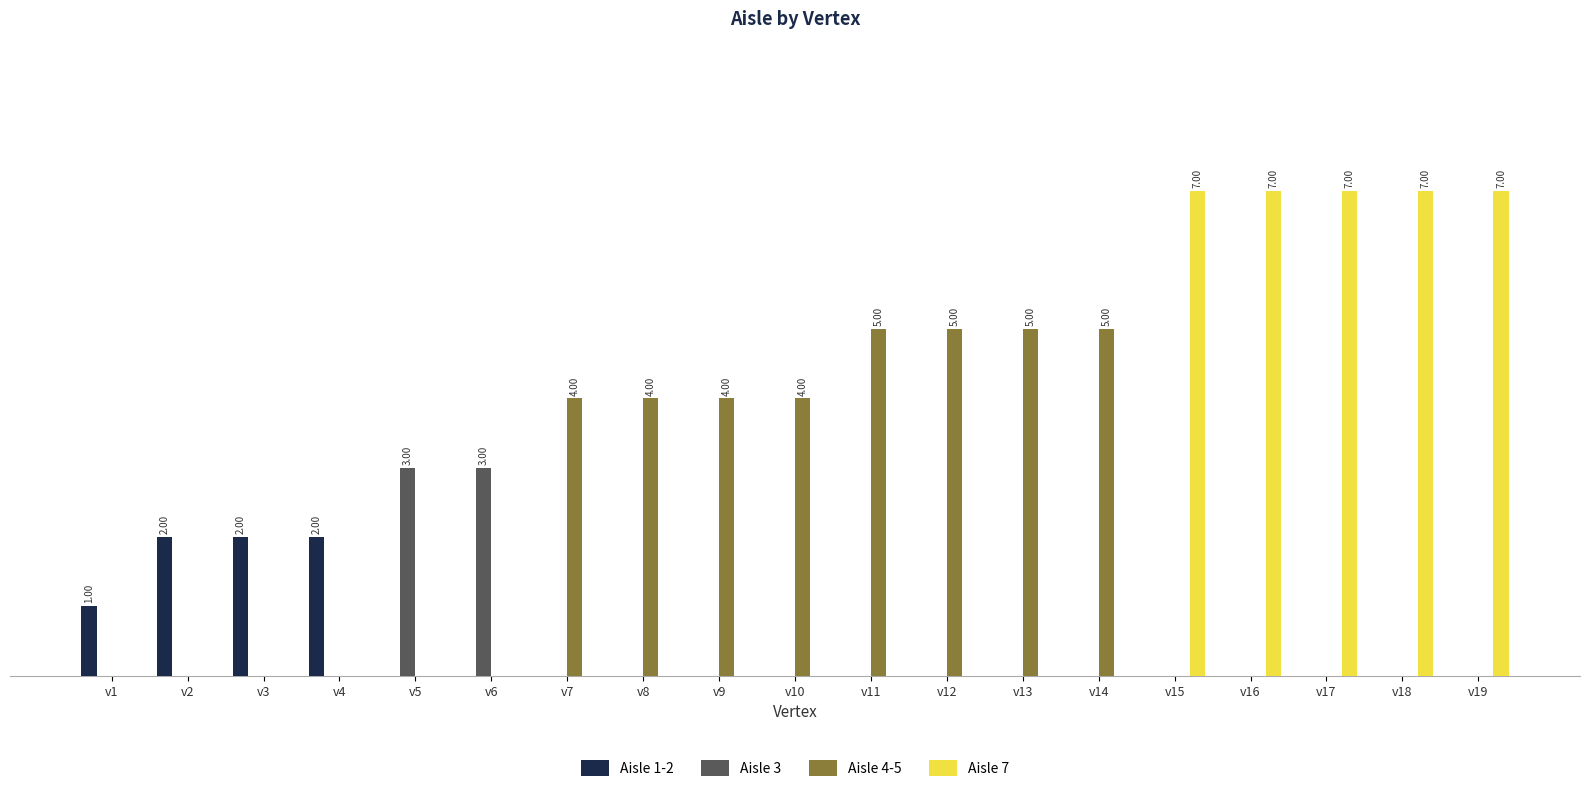

Are the bars grouped side by side (vs. stacked)?

Yes